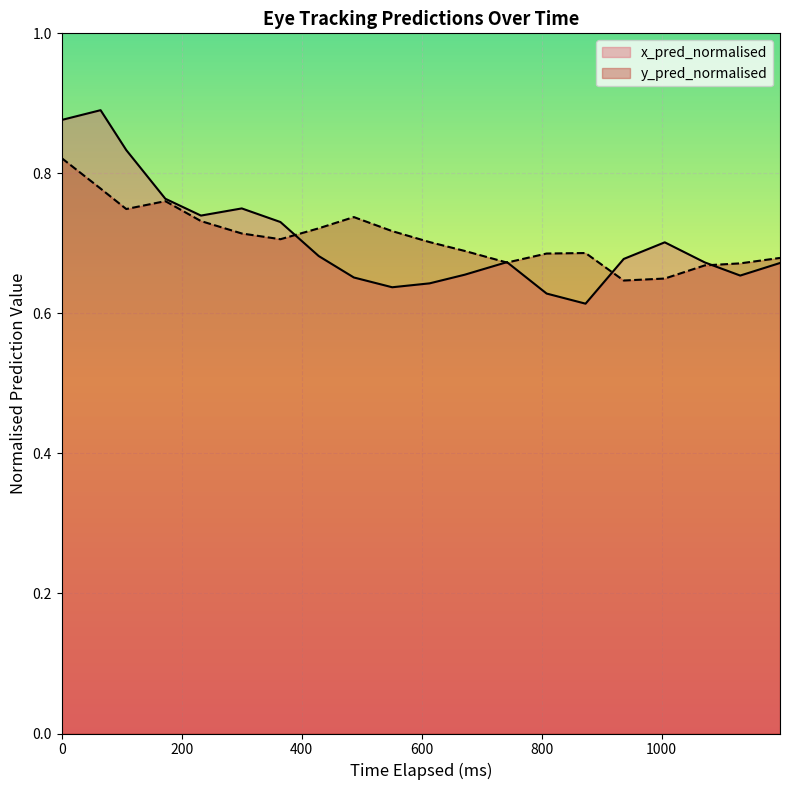

How many interior local valleys does the x_pred_normalised series have?

4